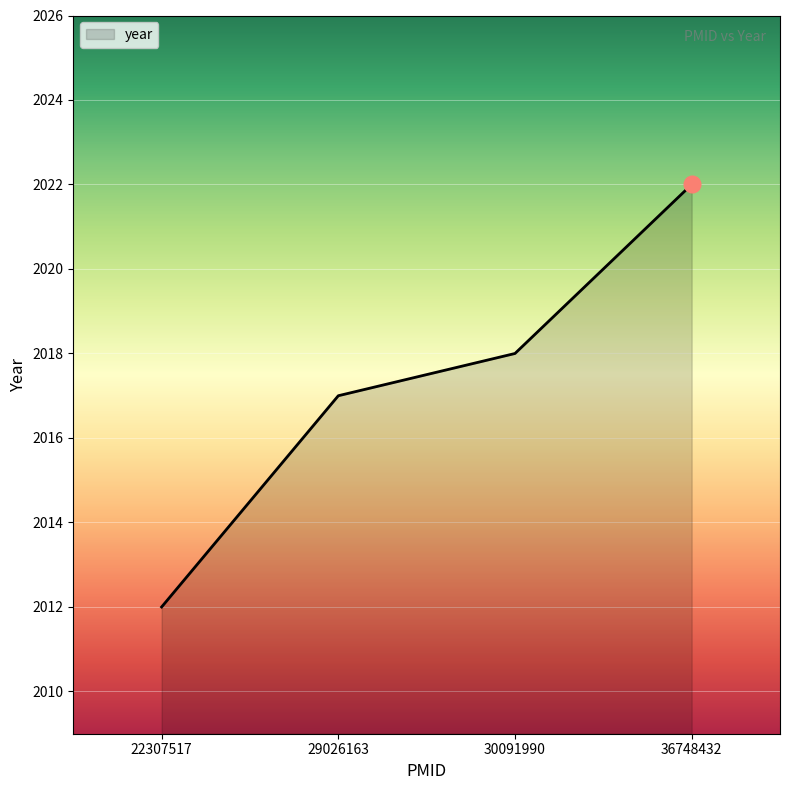

List the labels in order of value, smallest first.

22307517, 29026163, 30091990, 36748432